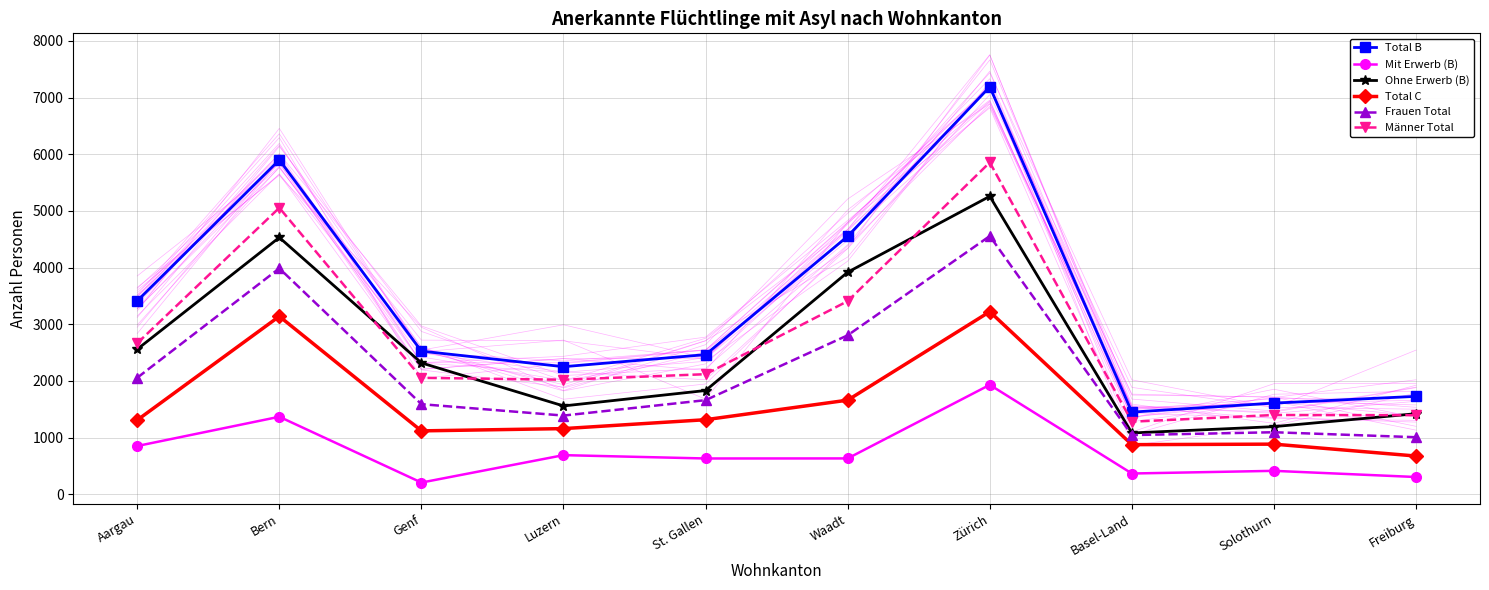

Is this an area chart (filled region under the line)?

No